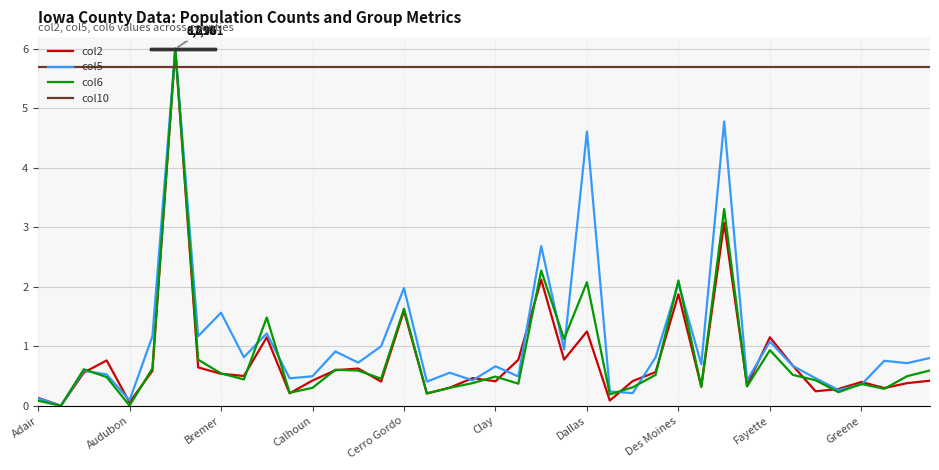

What is the greatest value displayed?

6.0